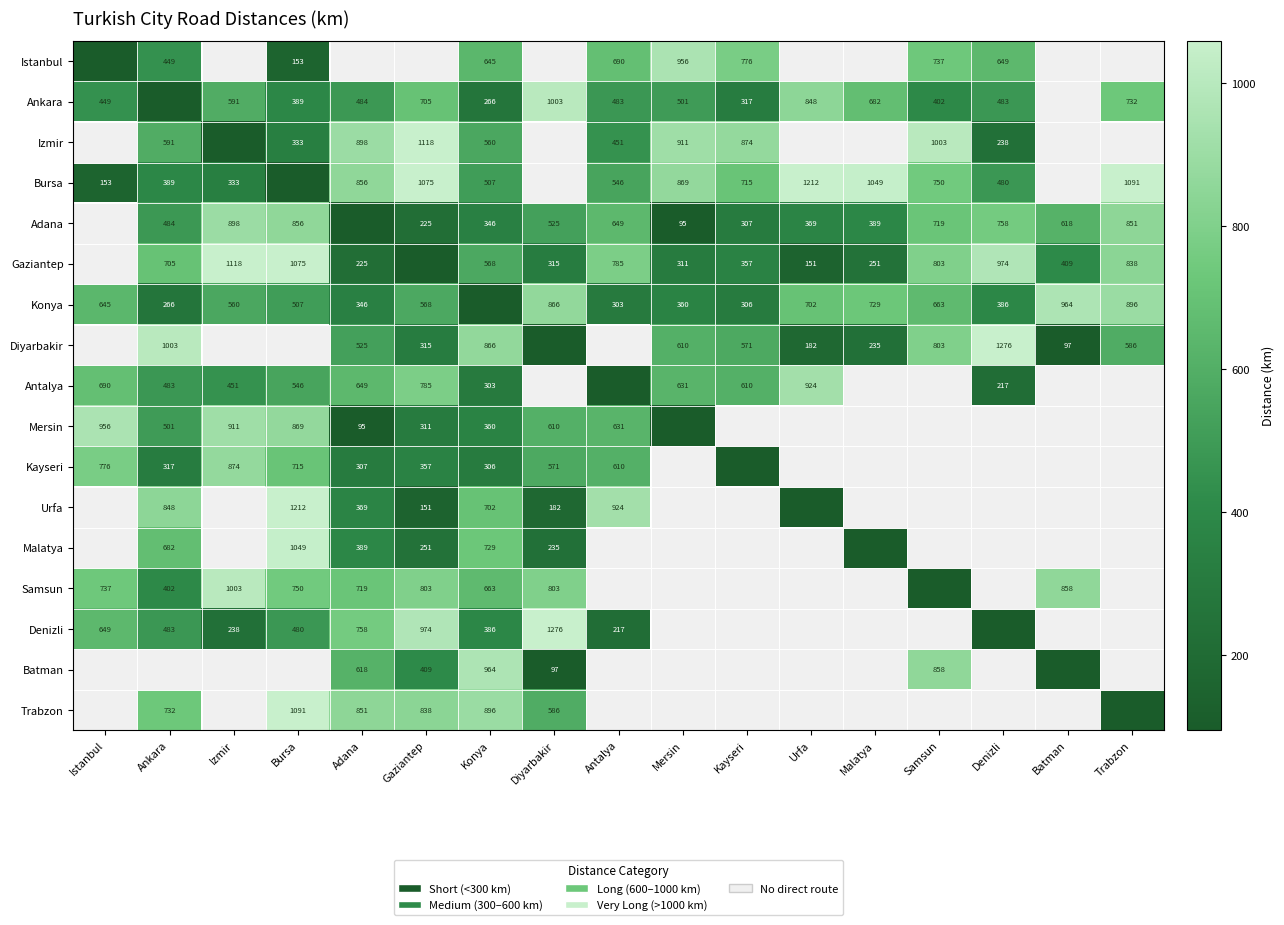

True or false: Izmir has a value of 1535.2 at Adana.

False